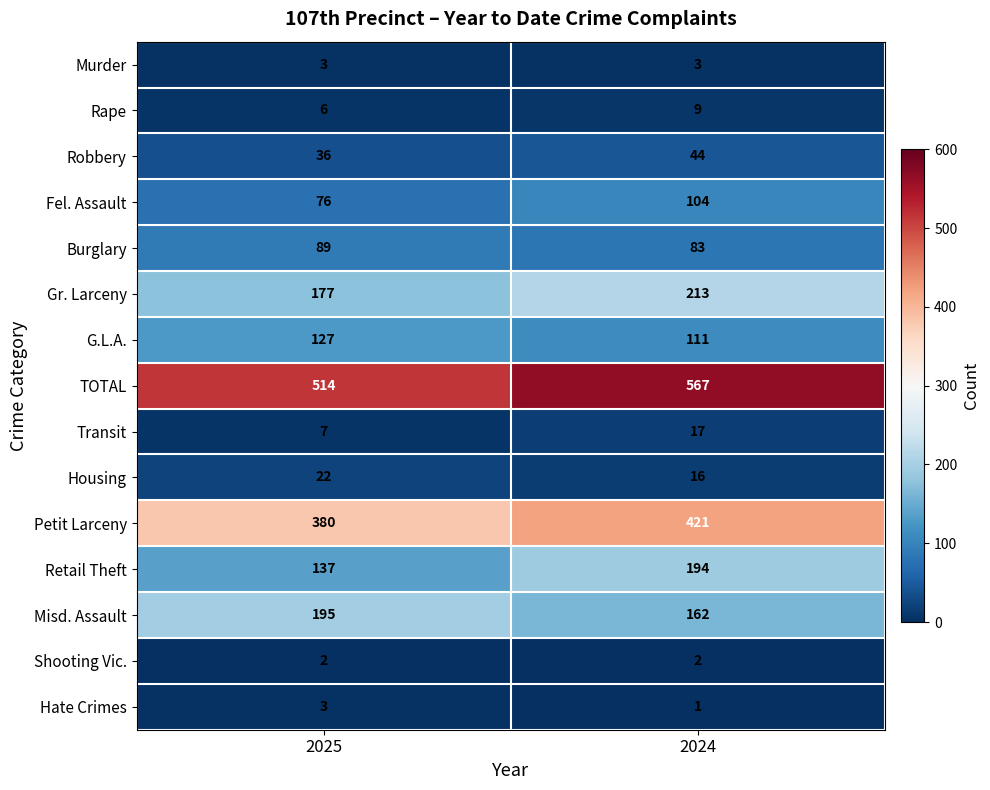

At which label is Petit Larceny closest to 400?

2025